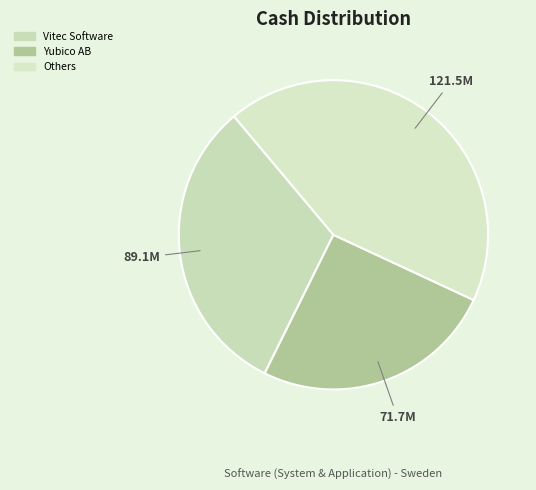

Does Yubico AB account for over 50% of the chart?

No